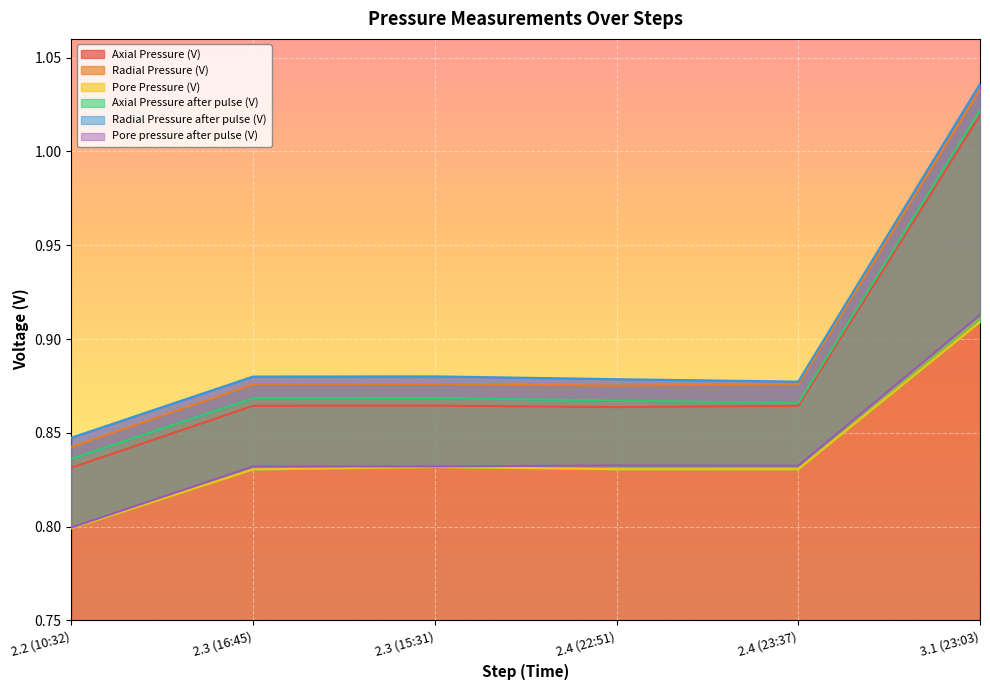

Which series changed the most between 2.3 (16:45) and 2.3 (15:31)?

Pore Pressure (V)